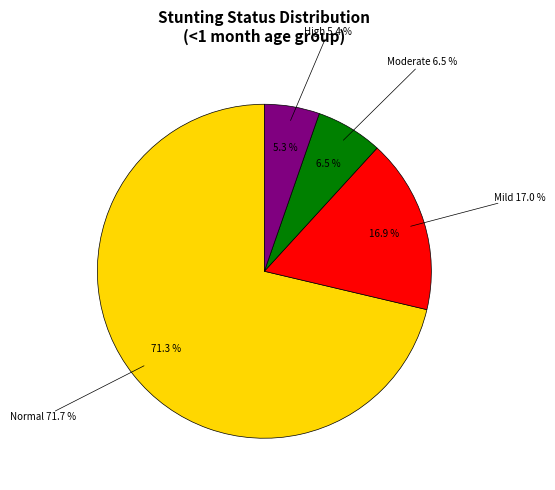

What is the largest slice in the pie chart?

Normal (HAZ-score > -1)